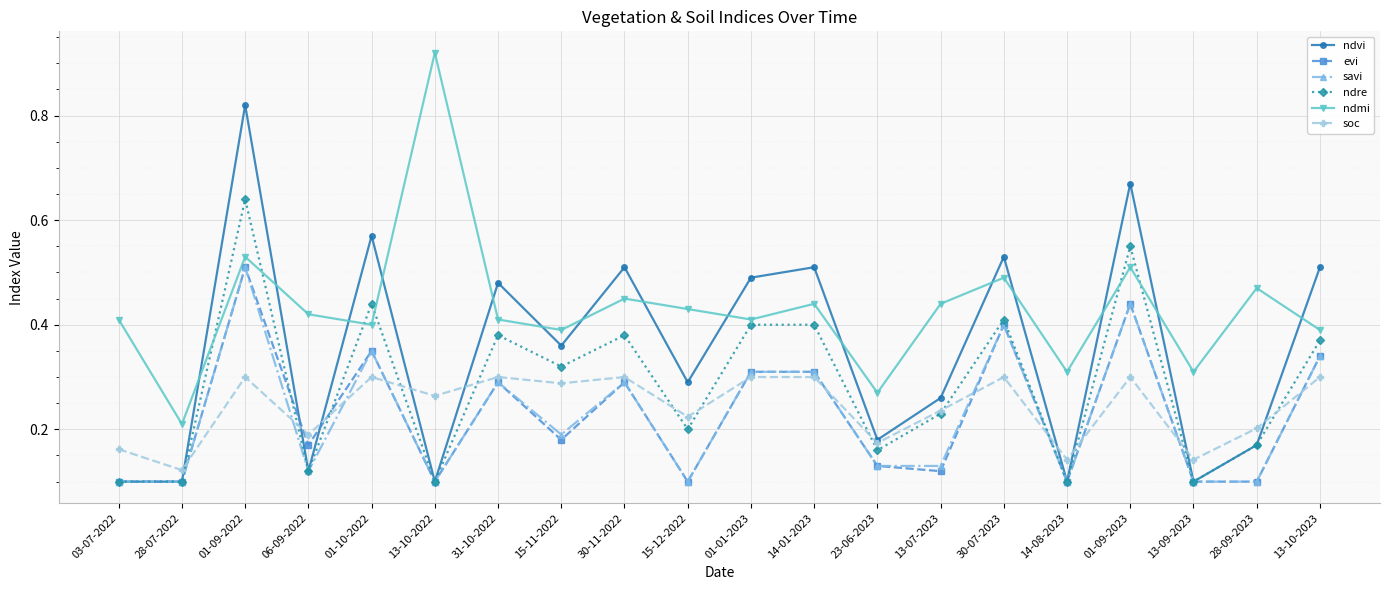

Is it true that soc equals 0.3 at 03-07-2022?

False